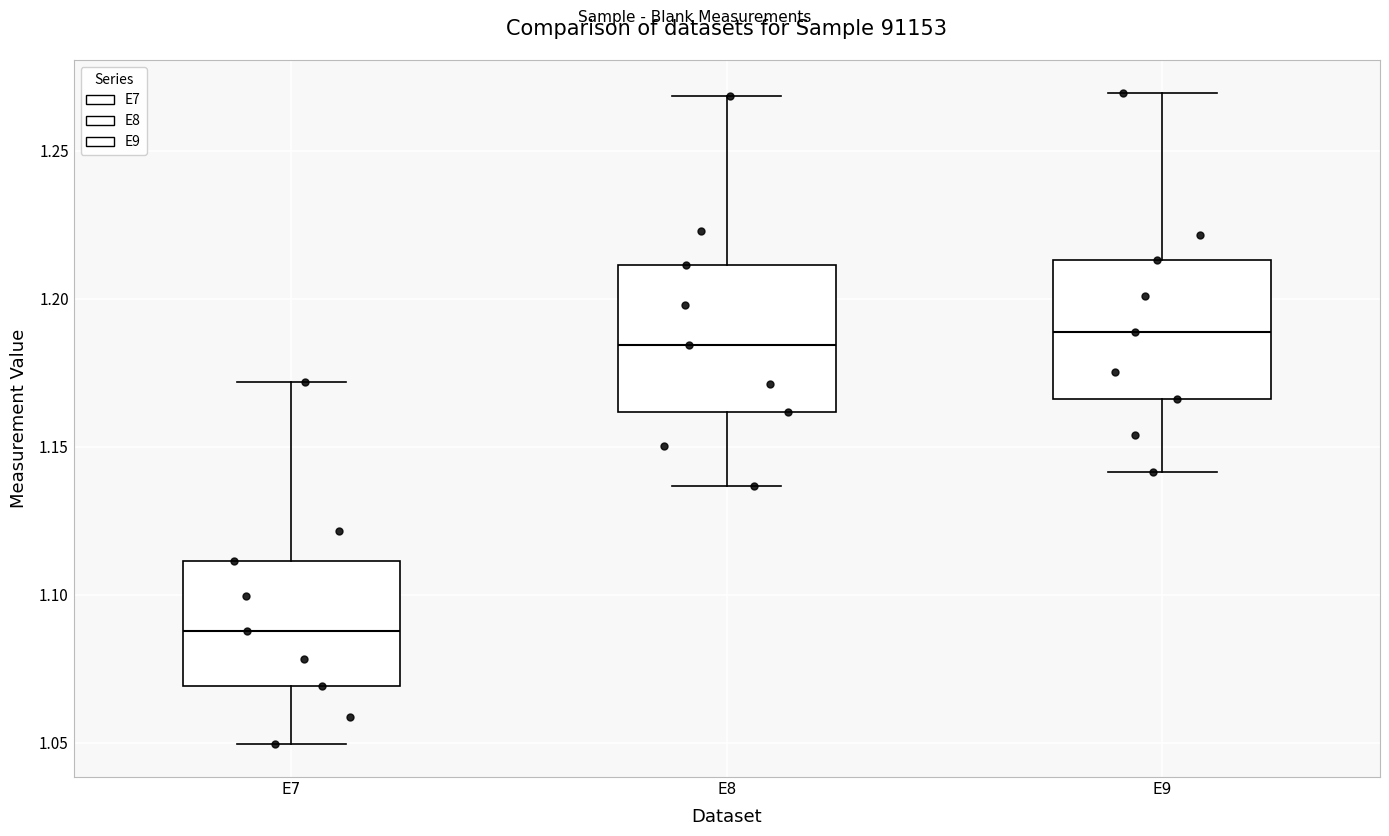

Which box has the lowest median line?

E7